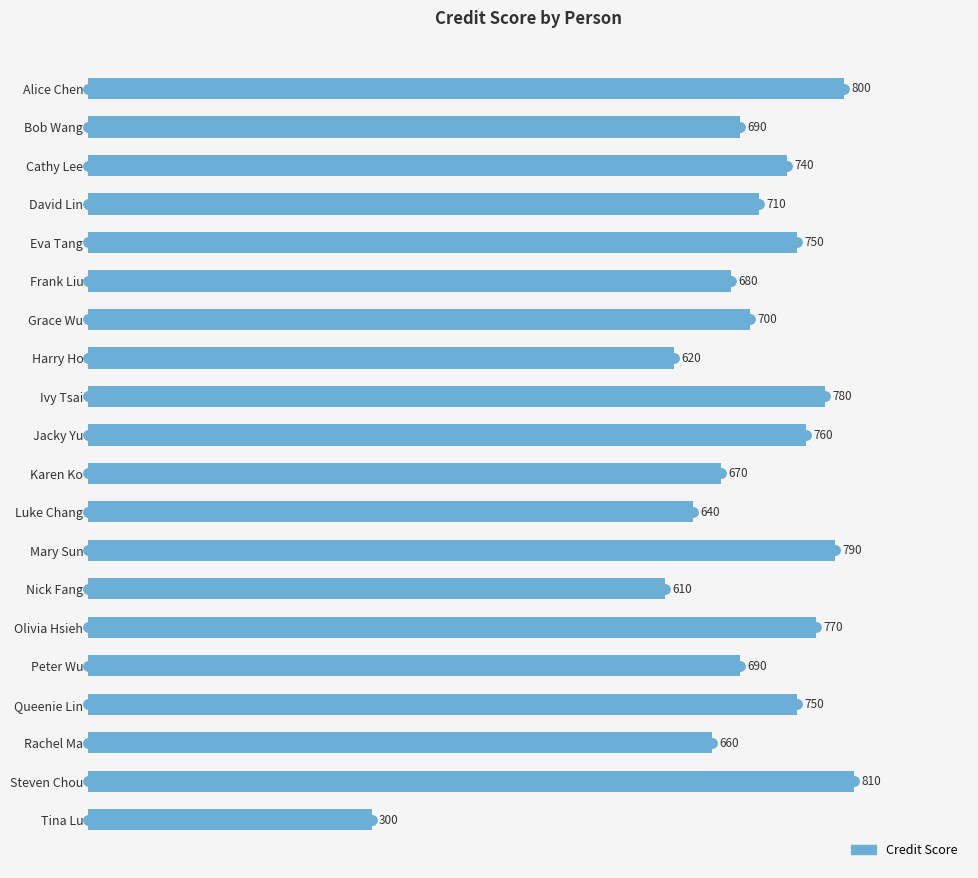

Does the chart contain stacked bars?

No